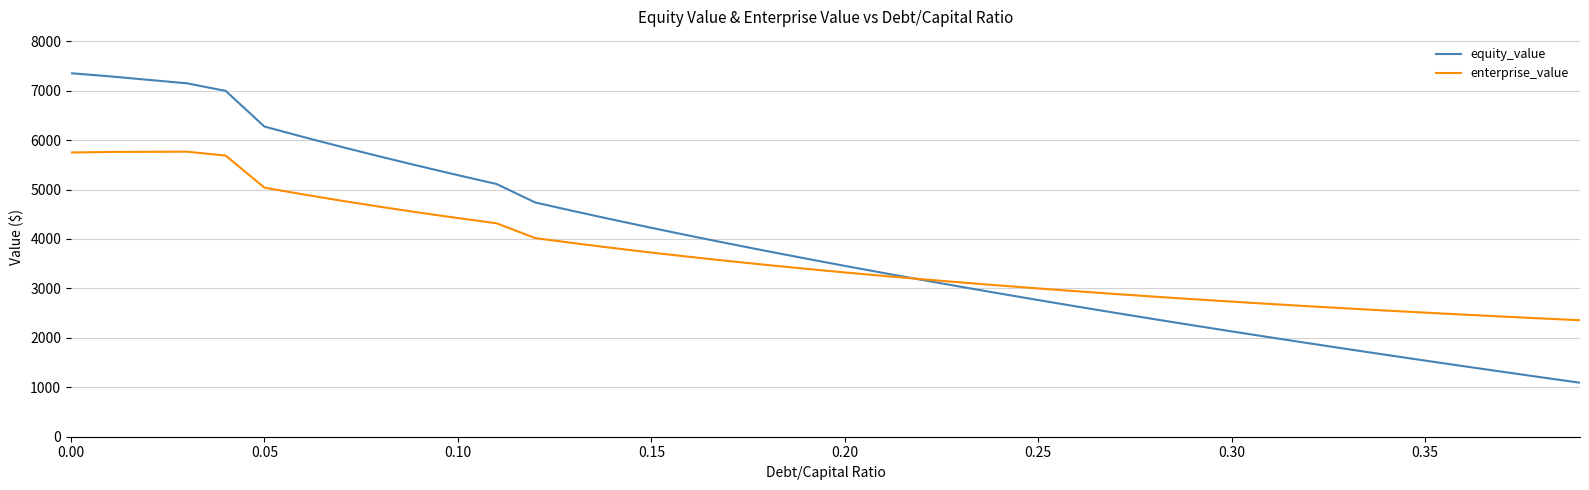

What is the minimum value shown in the chart?

1091.8